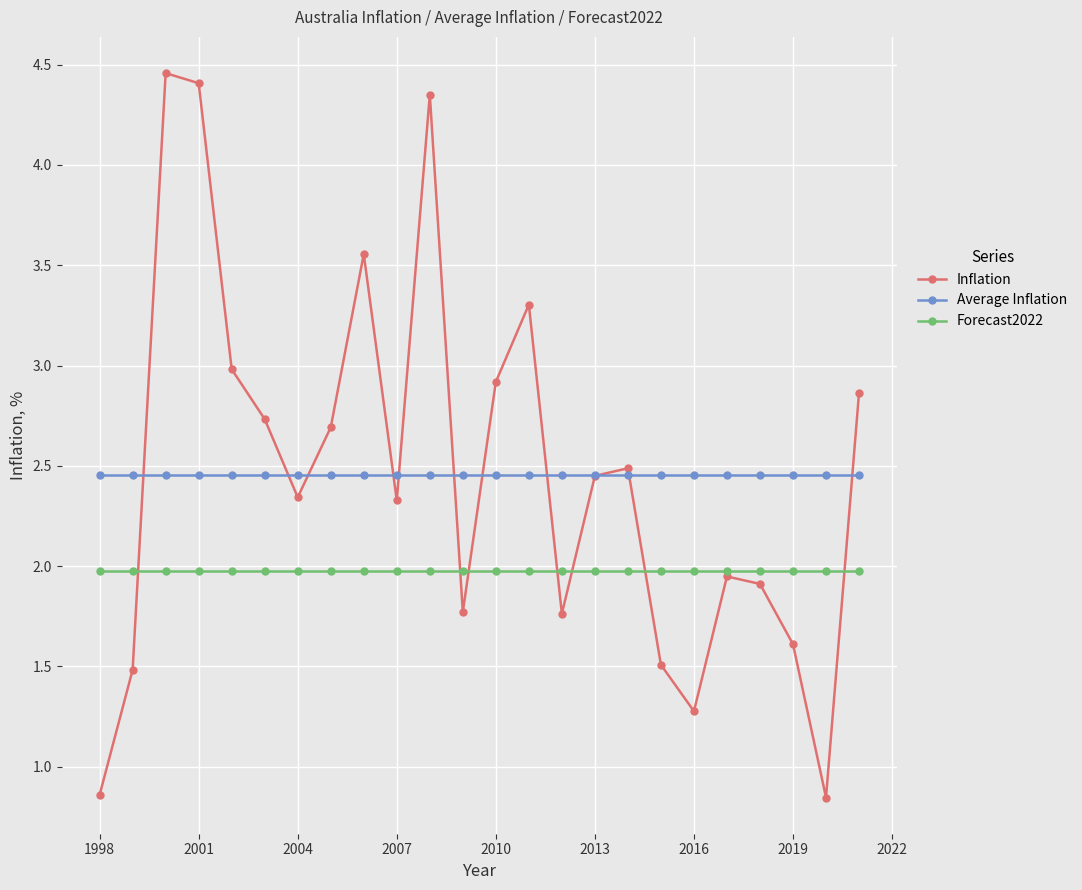

What is the highest value of the Forecast2022 series?

2.0